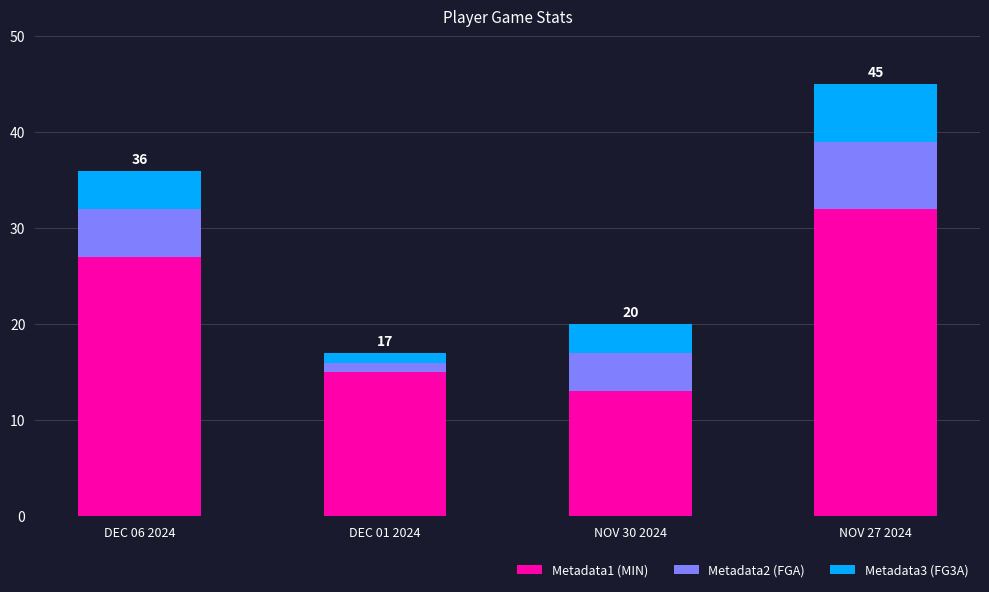

Reading right to left, transcribe the values for Metadata1 (MIN).

NOV 27 2024=32	NOV 30 2024=13	DEC 01 2024=15	DEC 06 2024=27